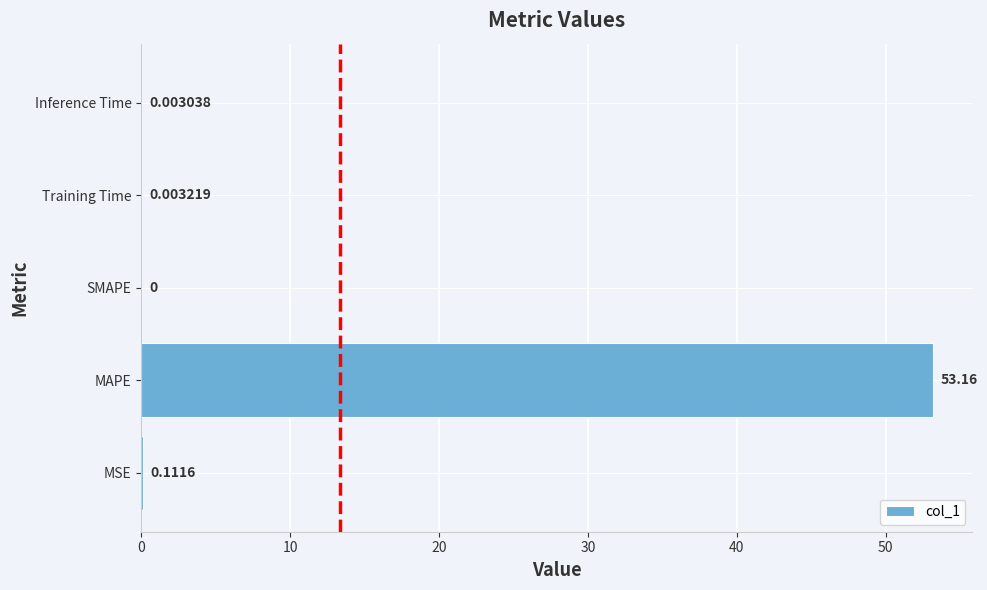

At which label is the value closest to 26?

MSE